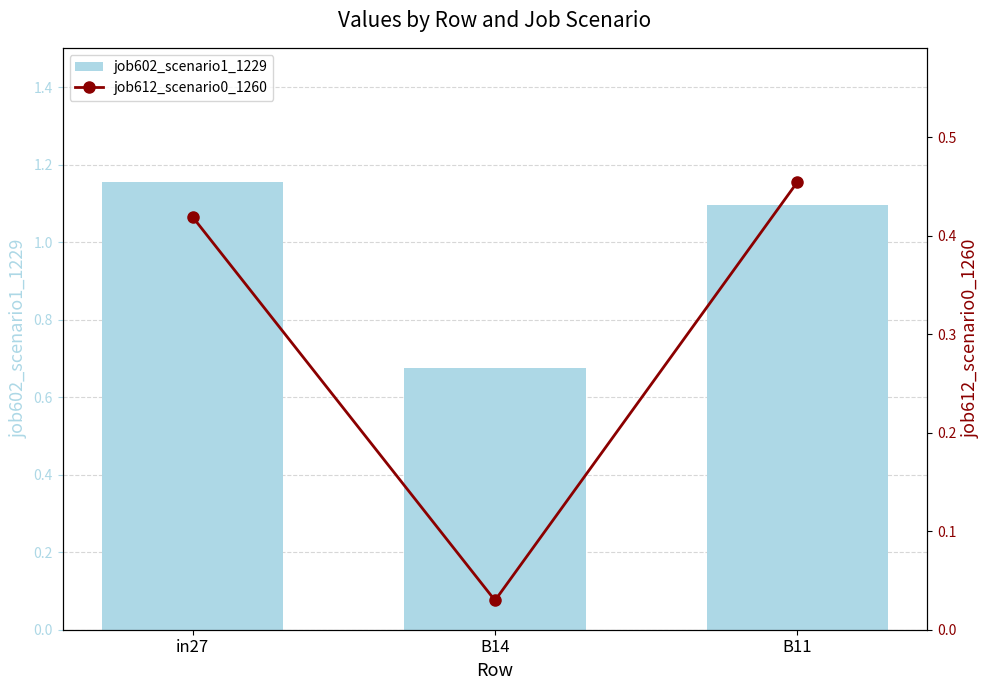

What is the greatest value displayed?

1.2